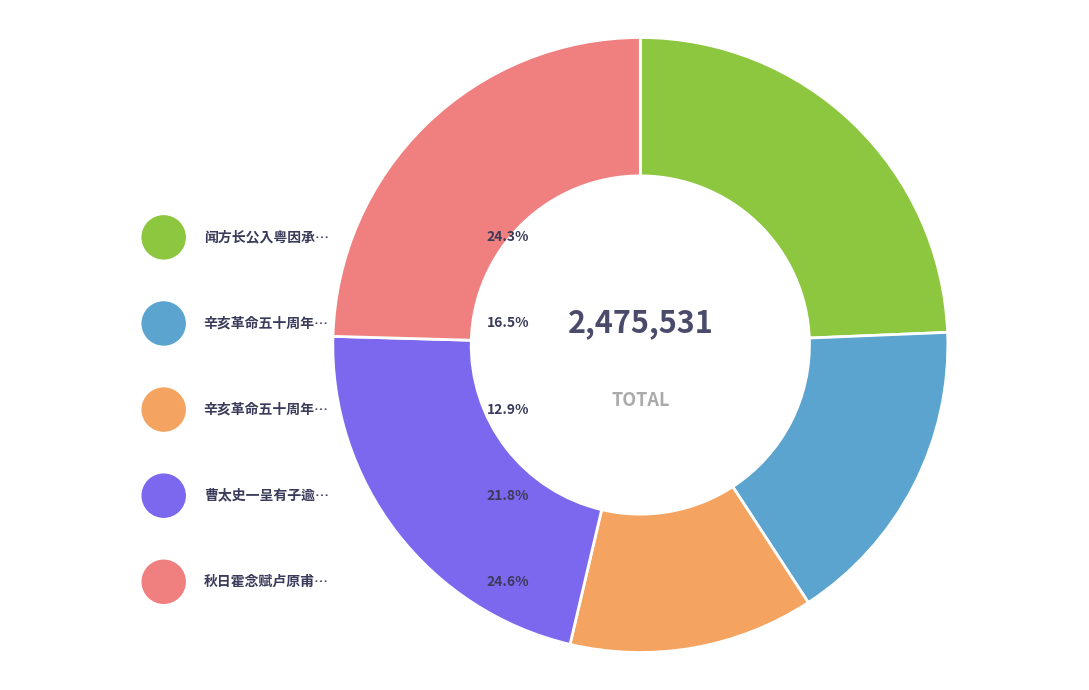

How many segments does this pie chart have?

5